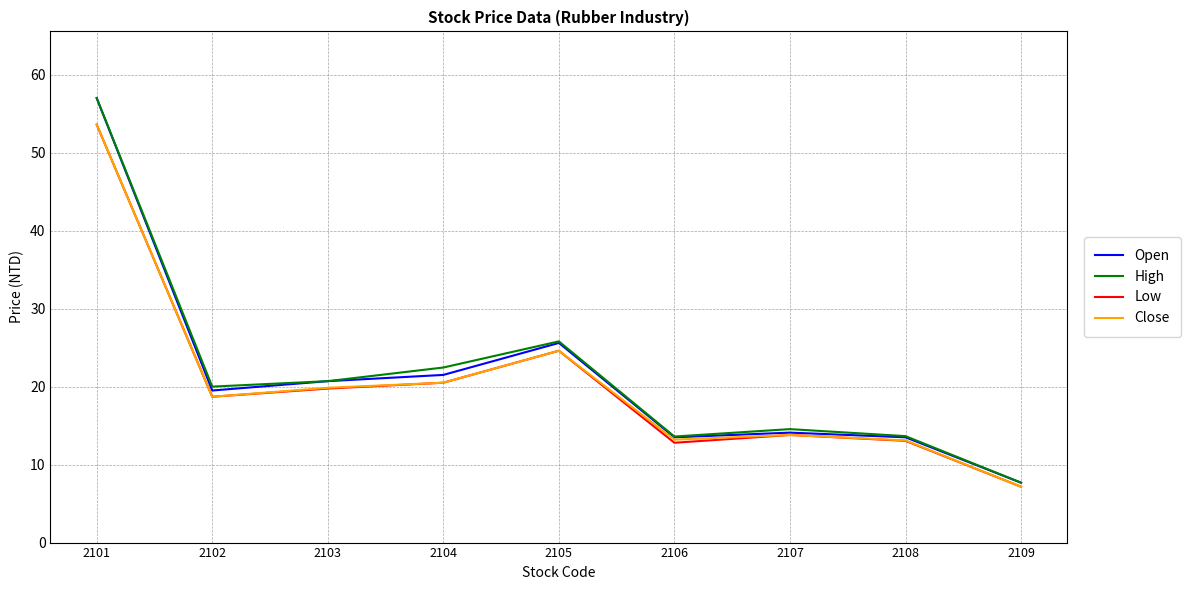

How many lines are shown in the chart?

4